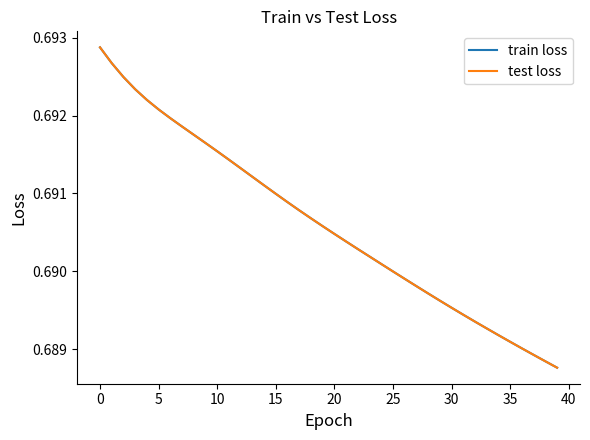

What is the sum of all test loss values?

27.6